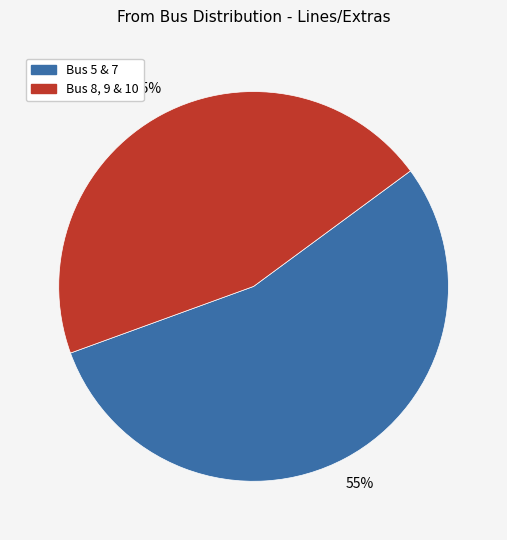

Is there any slice that represents more than half of the pie?

Yes